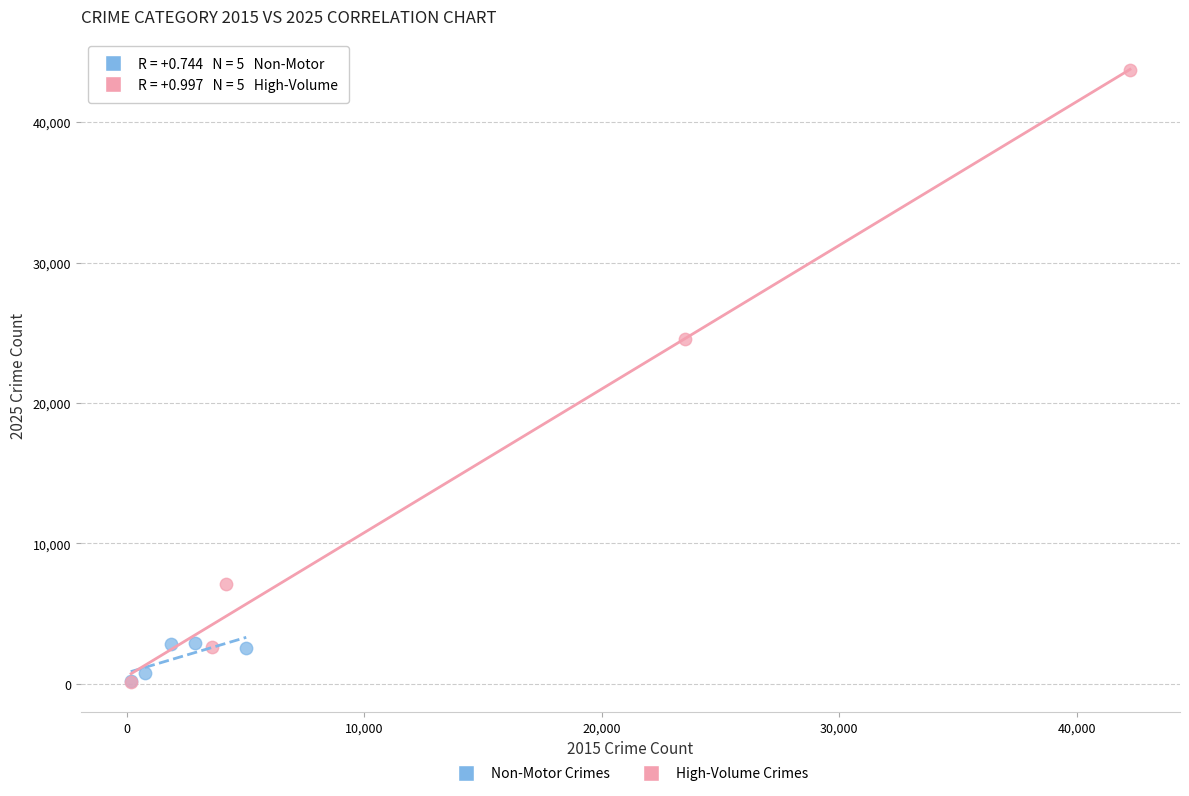

Which series has the largest Y range (max minus min)?

High-Volume Crimes